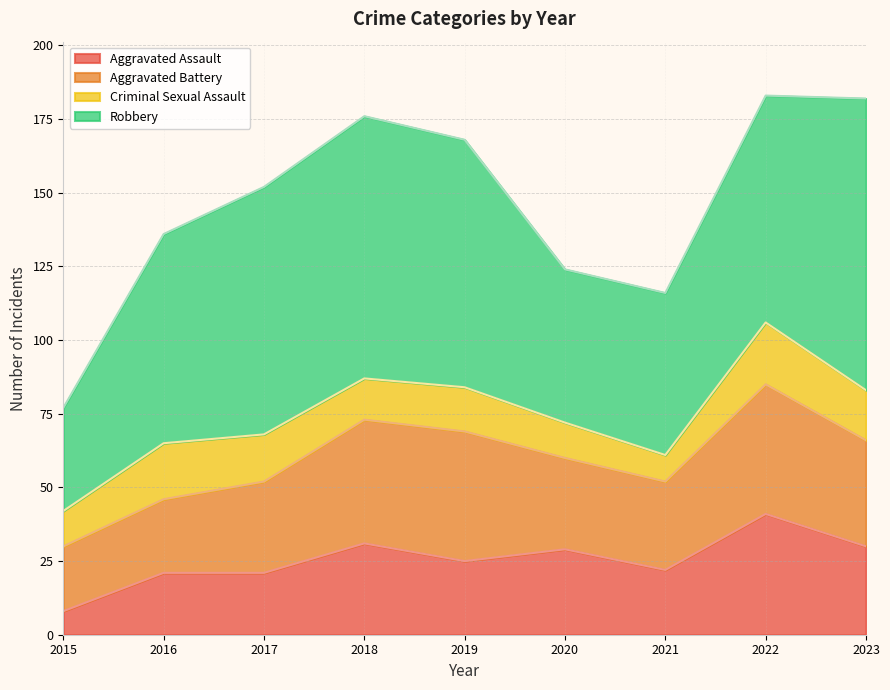

At which category is the sum across all series the highest?

2022